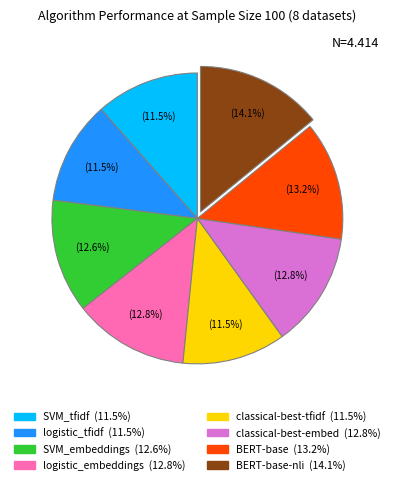

Is there a majority slice in this chart?

No